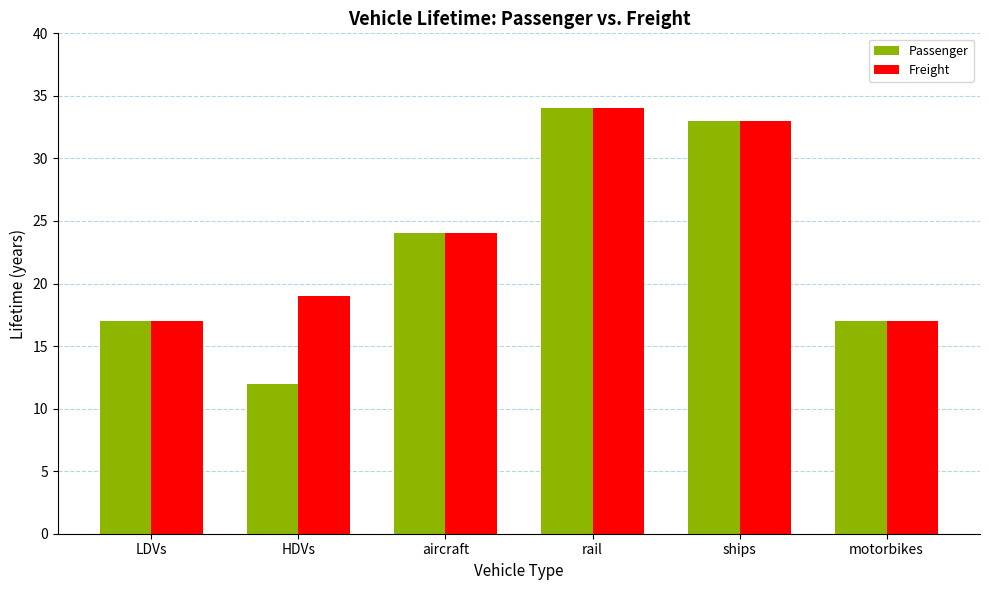

The Passenger series shows 6 at HDVs. True or false?

False